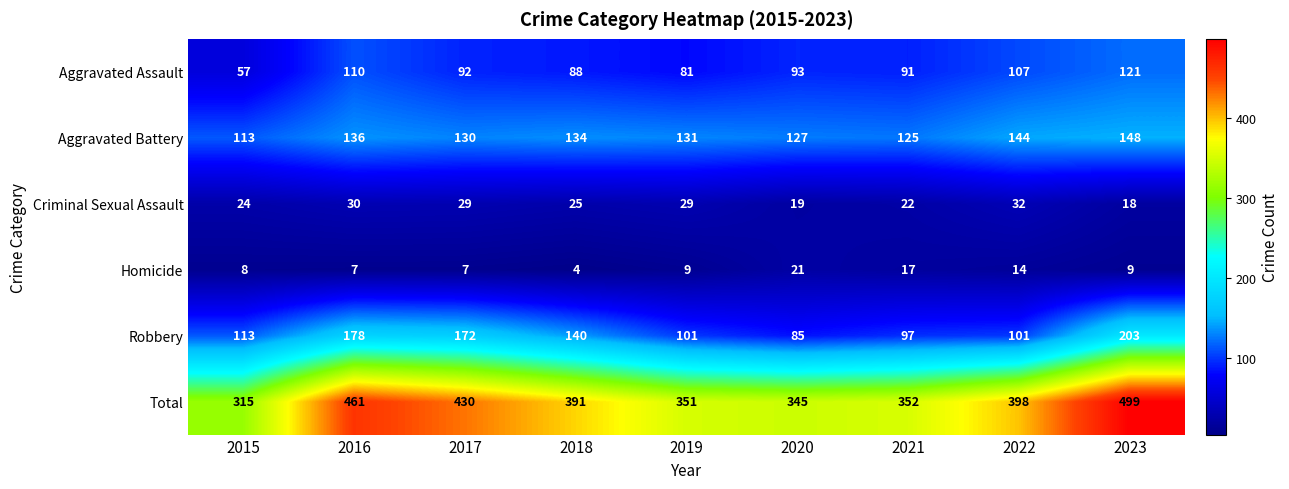

Which category has the highest value in the Aggravated Assault series?

2023